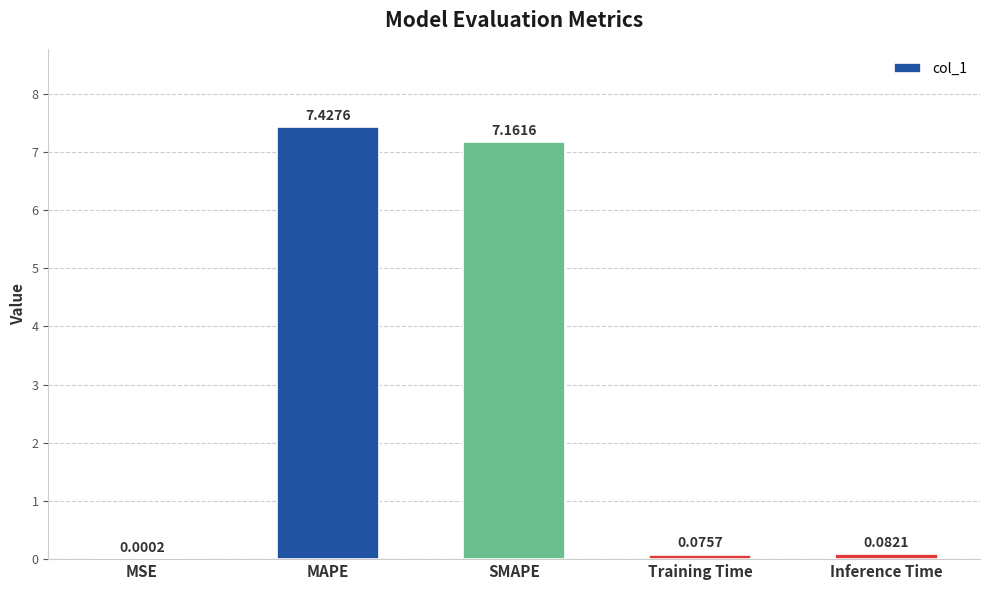

Which label corresponds to the largest value in the chart?

MAPE